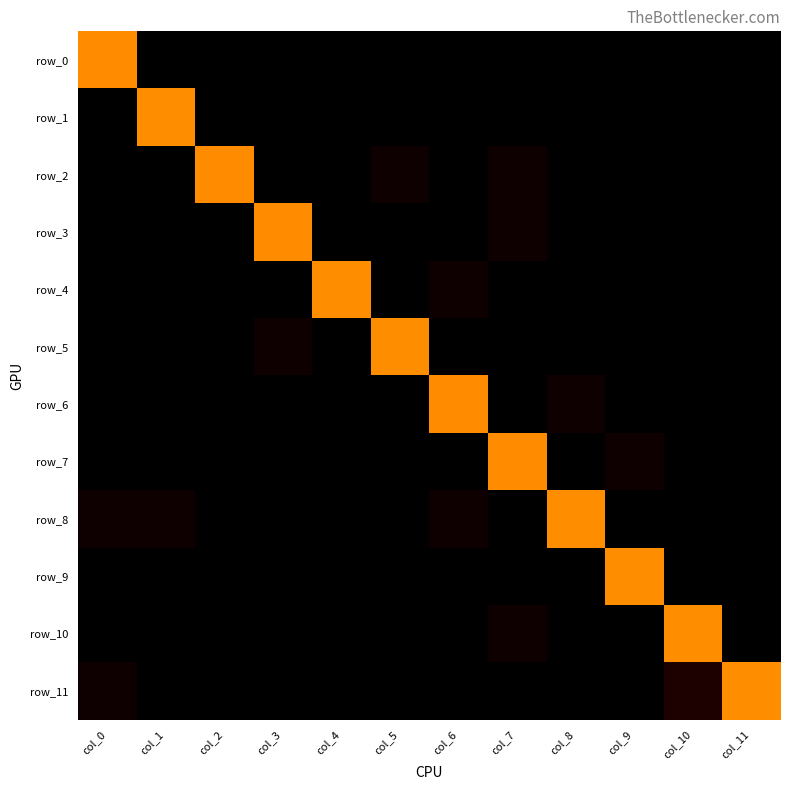

How many series are shown in this chart?

12